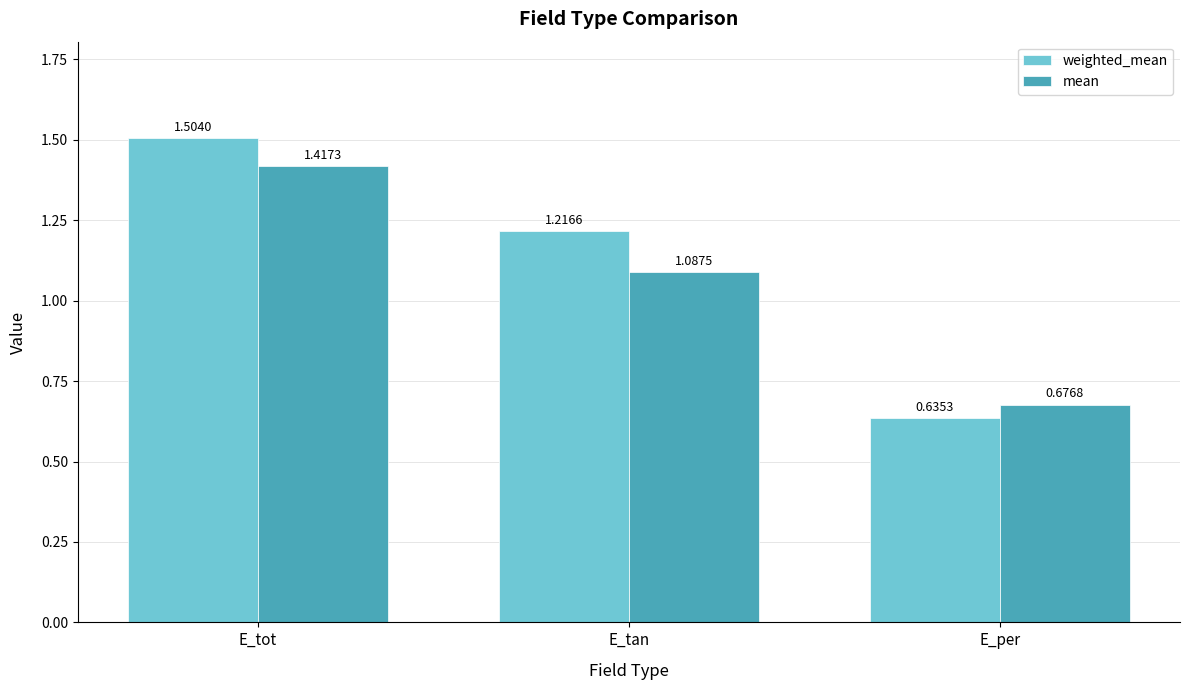

At which category is the sum across all series the highest?

E_tot